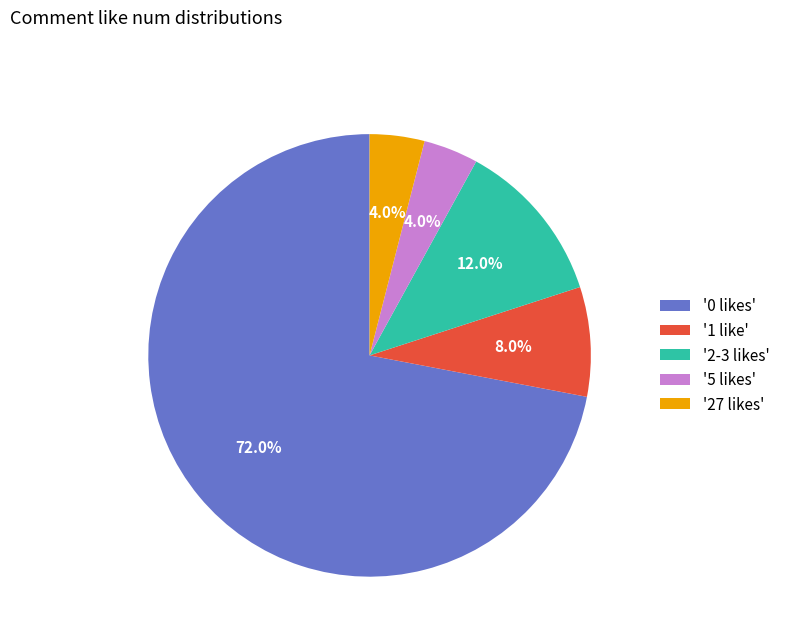

Which slice is the largest?

'0 likes'